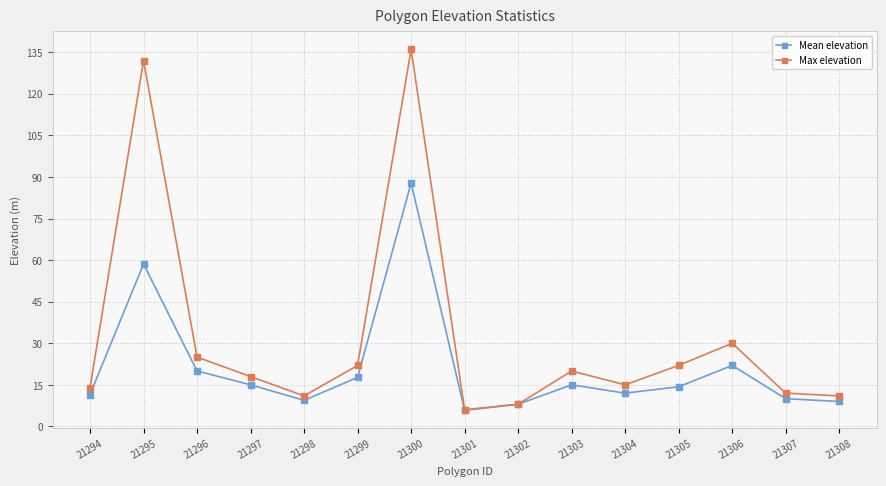

At which category does Max elevation reach its first local valley?

21298